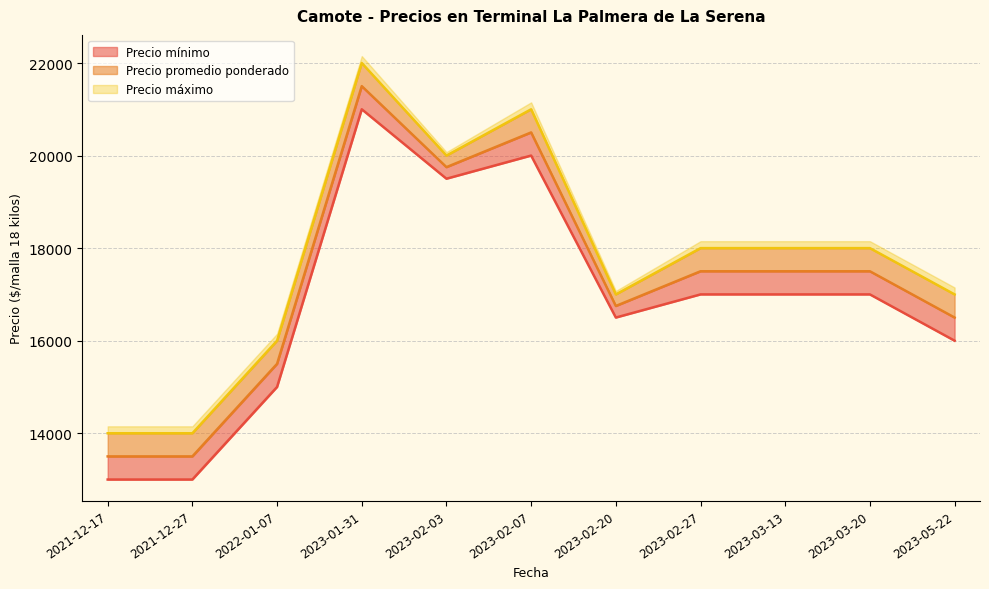

In Precio promedio ponderado, how many points are higher than both neighbors (excluding endpoints)?

2